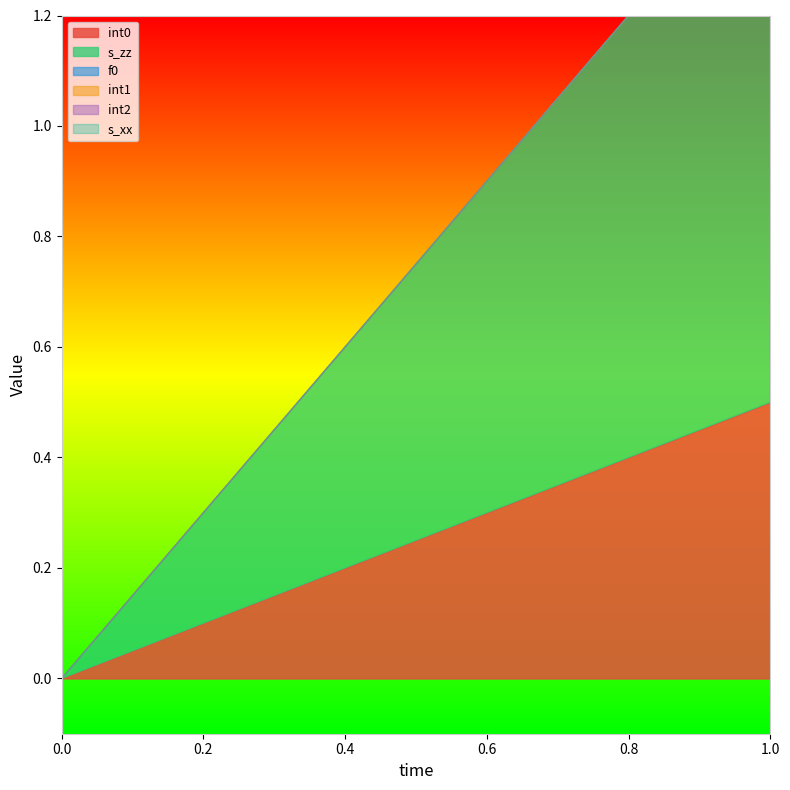

Rank the categories by s_xx value from highest to lowest.

0, 1